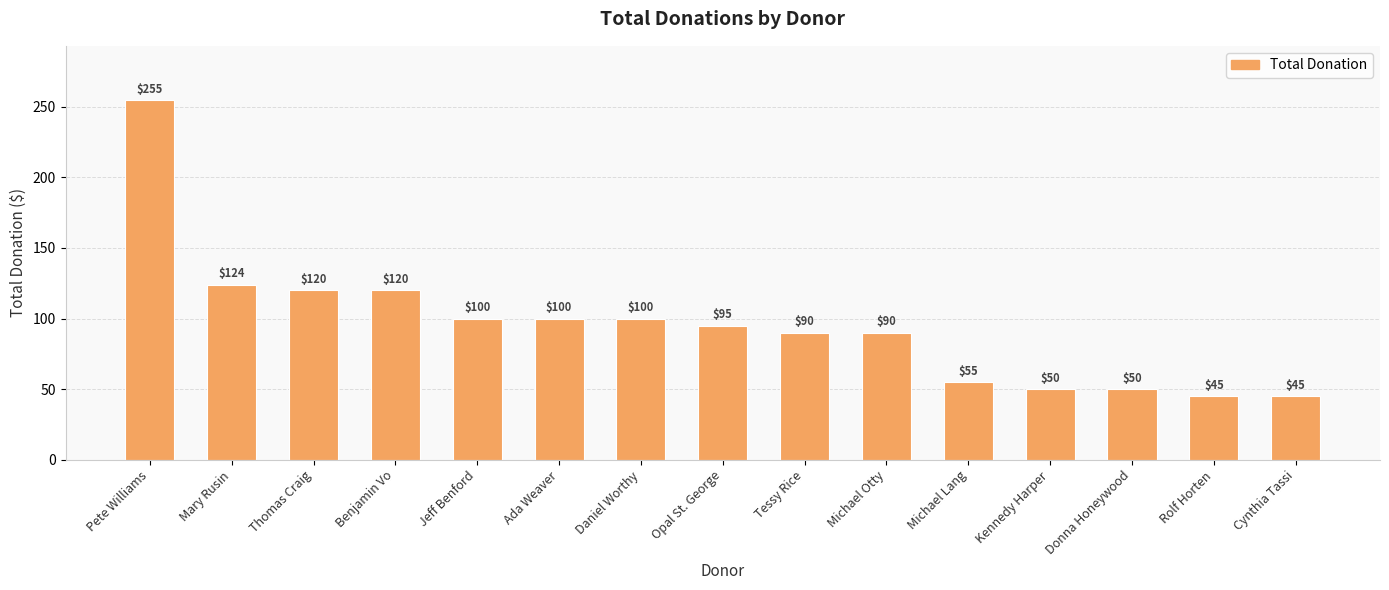

How many bars are there in total?

15